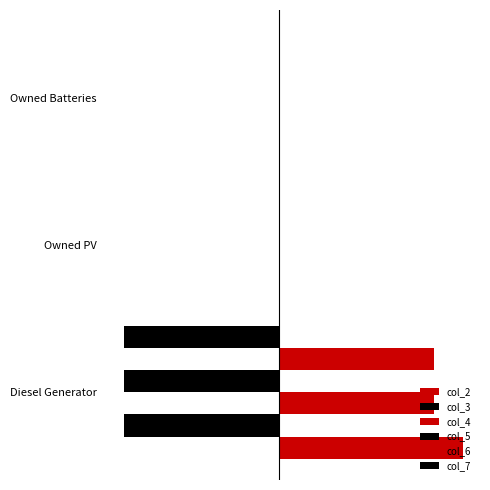

Rank the series by their maximum value, from lowest to highest.

col_3, col_5, col_7, col_4, col_6, col_2